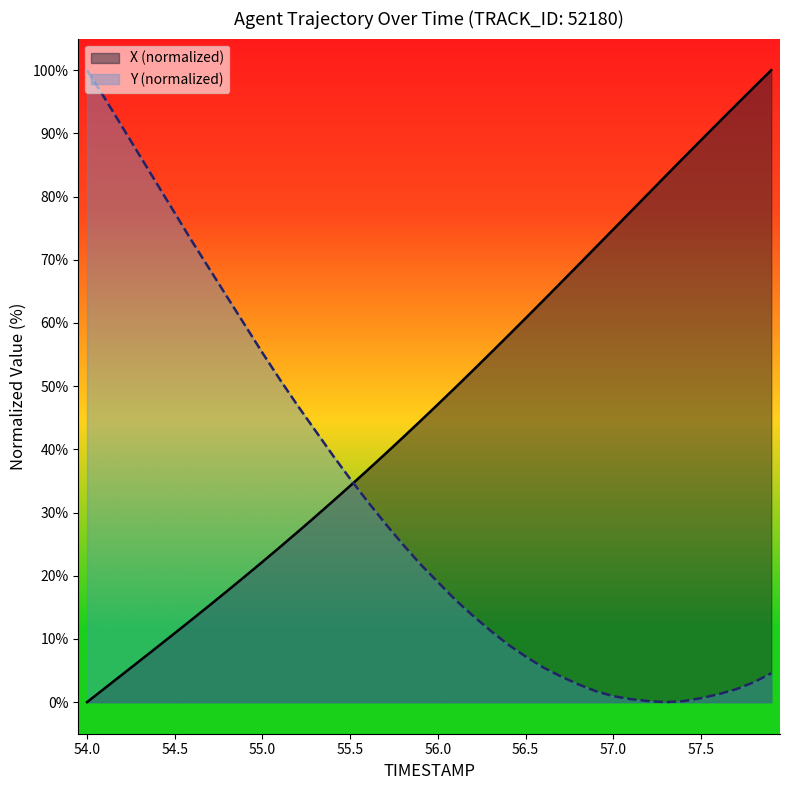

Between 55.8 and 57.6, which series saw the biggest shift?

X